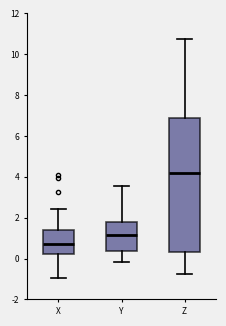

Which box's median line is the highest?

Z